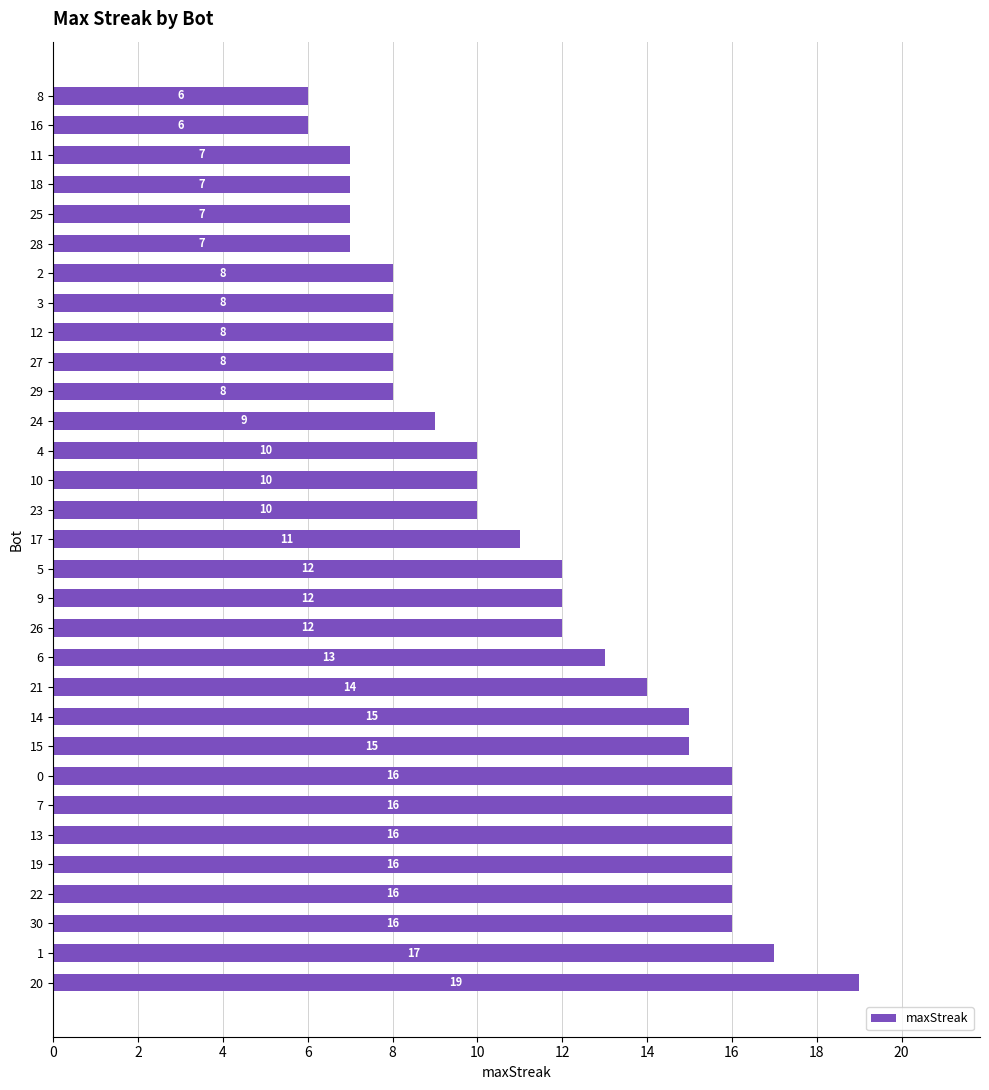

What is the approximate value at 11, to the nearest 10?

10